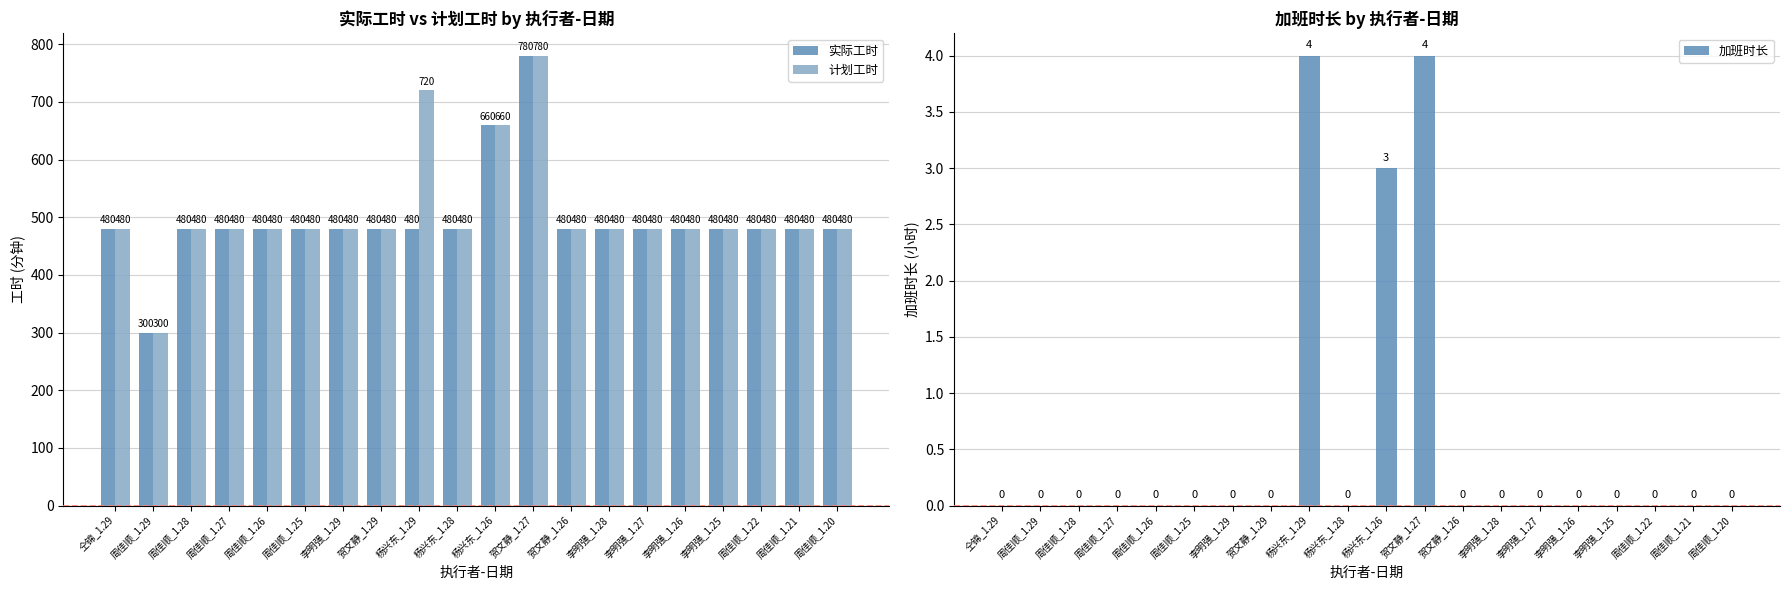

Reading left to right, extract all data points from this chart.

实际工时: 仝锦_1.29=480	周佳顺_1.29=300	周佳顺_1.28=480	周佳顺_1.27=480	周佳顺_1.26=480	周佳顺_1.25=480	李明强_1.29=480	贺文静_1.29=480	杨兴东_1.29=480	杨兴东_1.28=480	杨兴东_1.26=660	贺文静_1.27=780	贺文静_1.26=480	李明强_1.28=480	李明强_1.27=480	李明强_1.26=480	李明强_1.25=480	周佳顺_1.22=480	周佳顺_1.21=480	周佳顺_1.20=480
计划工时: 仝锦_1.29=480	周佳顺_1.29=300	周佳顺_1.28=480	周佳顺_1.27=480	周佳顺_1.26=480	周佳顺_1.25=480	李明强_1.29=480	贺文静_1.29=480	杨兴东_1.29=720	杨兴东_1.28=480	杨兴东_1.26=660	贺文静_1.27=780	贺文静_1.26=480	李明强_1.28=480	李明强_1.27=480	李明强_1.26=480	李明强_1.25=480	周佳顺_1.22=480	周佳顺_1.21=480	周佳顺_1.20=480
加班时长: 仝锦_1.29=0	周佳顺_1.29=0	周佳顺_1.28=0	周佳顺_1.27=0	周佳顺_1.26=0	周佳顺_1.25=0	李明强_1.29=0	贺文静_1.29=0	杨兴东_1.29=4	杨兴东_1.28=0	杨兴东_1.26=3	贺文静_1.27=4	贺文静_1.26=0	李明强_1.28=0	李明强_1.27=0	李明强_1.26=0	李明强_1.25=0	周佳顺_1.22=0	周佳顺_1.21=0	周佳顺_1.20=0